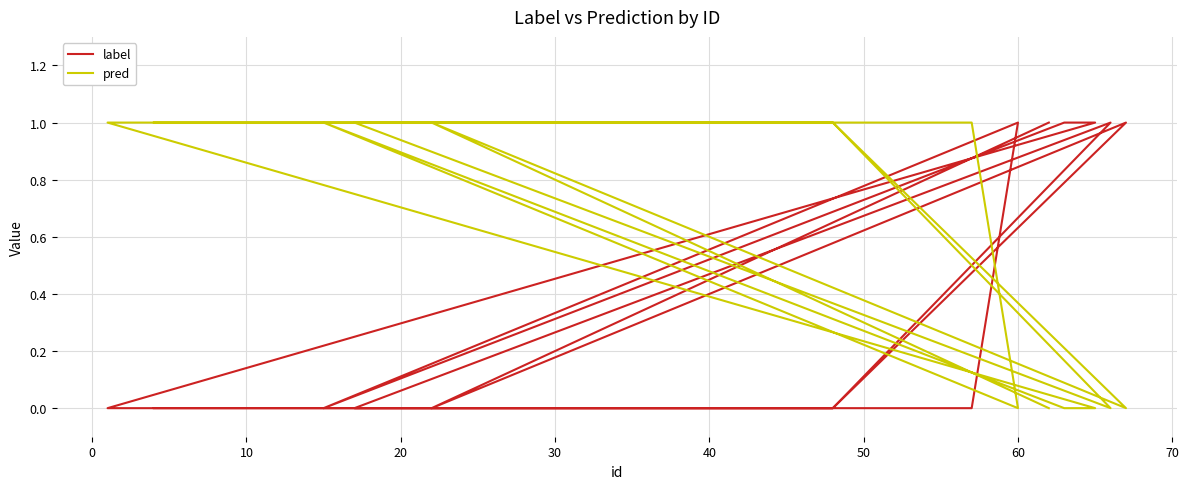

True or false: pred has a value of 1 at 0.

True